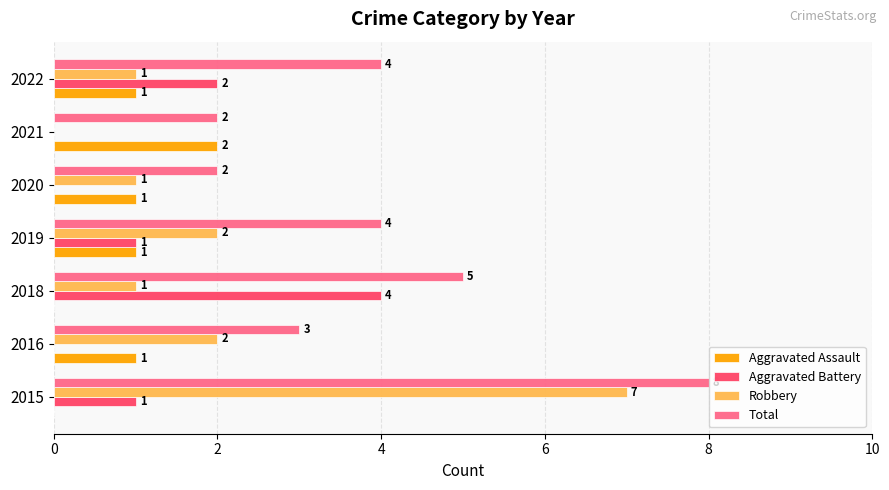

What is the sum of all Aggravated Battery values?

8